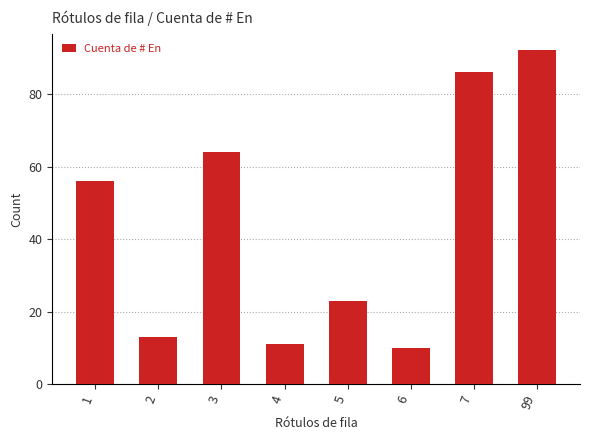

What is the value of the 5th bar from the left?

23